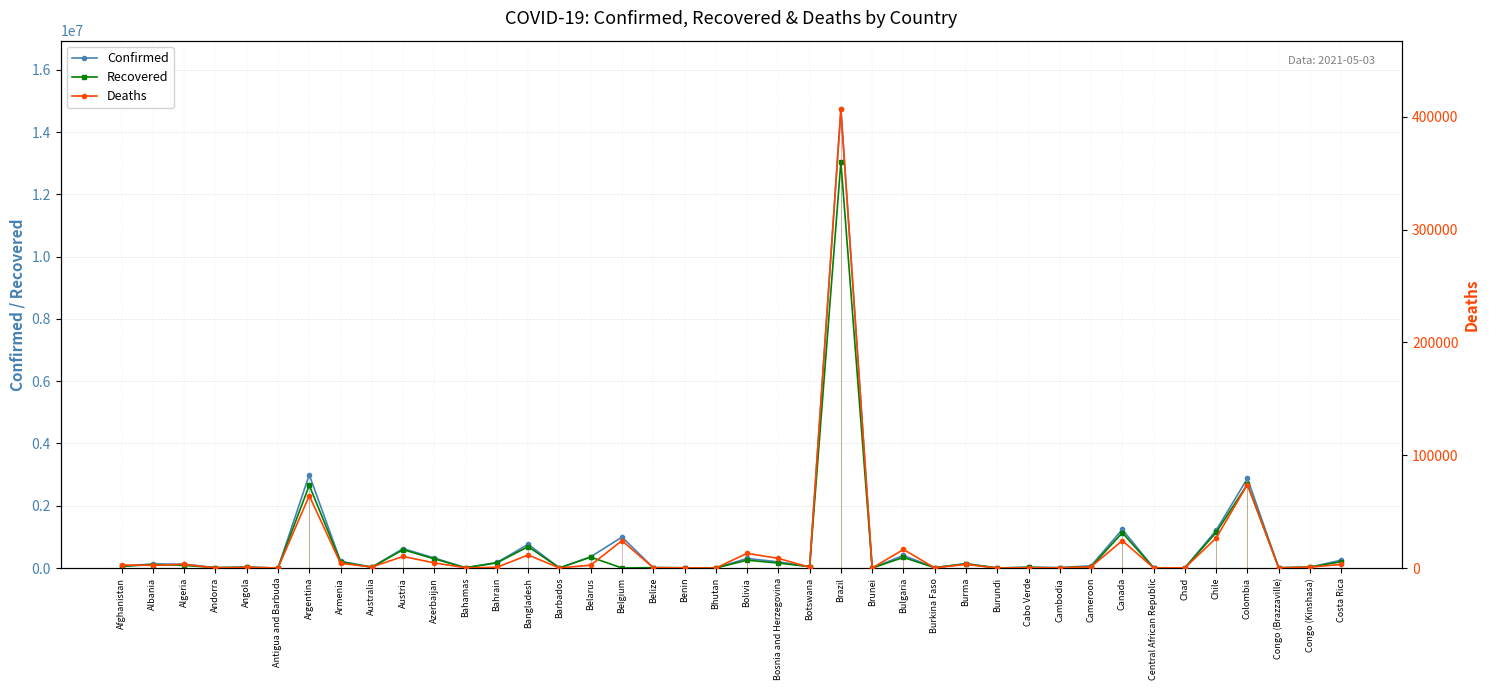

Where is Confirmed nearest to the value 7363101?

Argentina